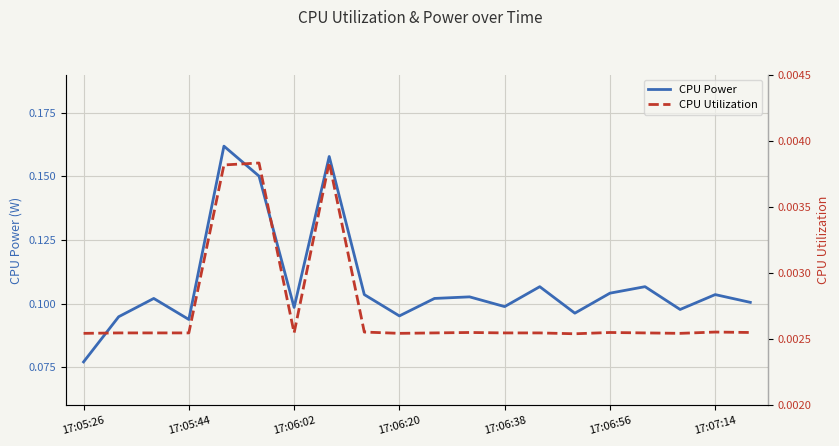

True or false: CPU Power and CPU Utilization cross at least once.

False